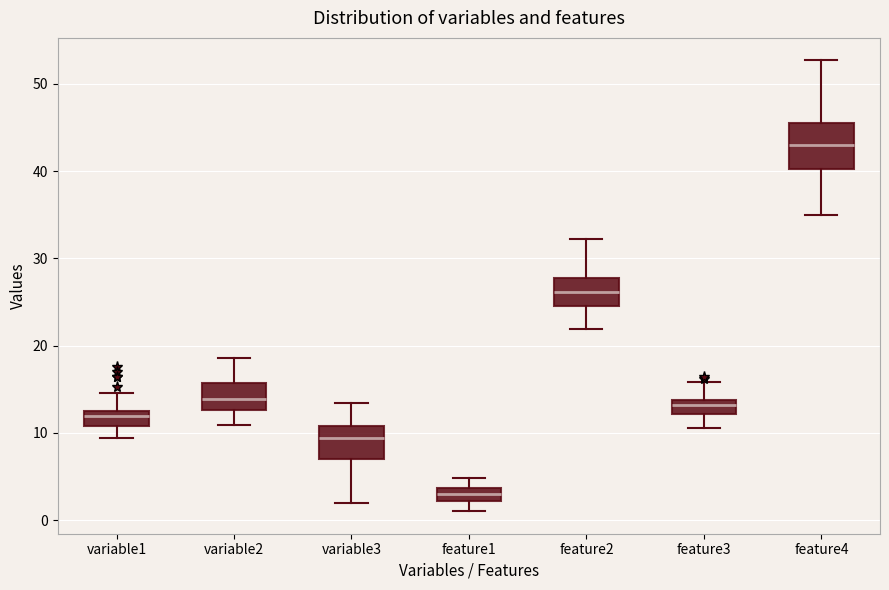

Which box's median line is the lowest?

feature1